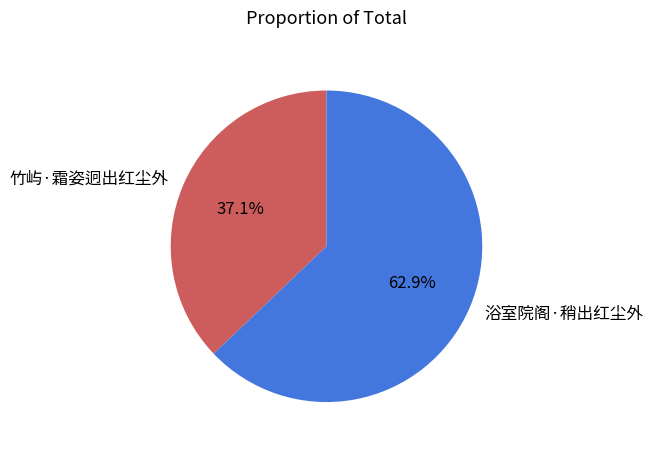

To the nearest percent, what percentage of the pie is 浴室院阁·稍出红尘外?

63%